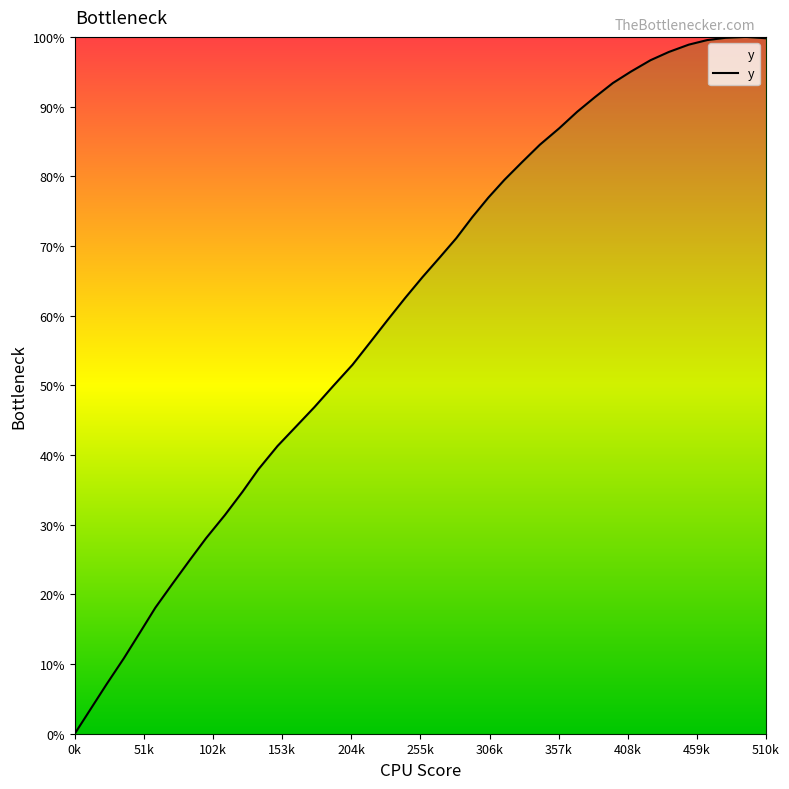

What is the greatest value displayed?

100.0